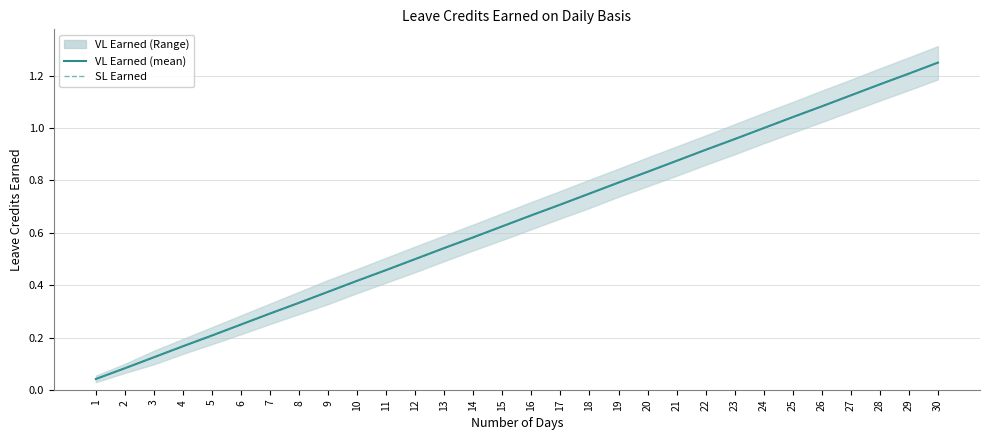

At which label does VL Earned (mean) reach its minimum?

1